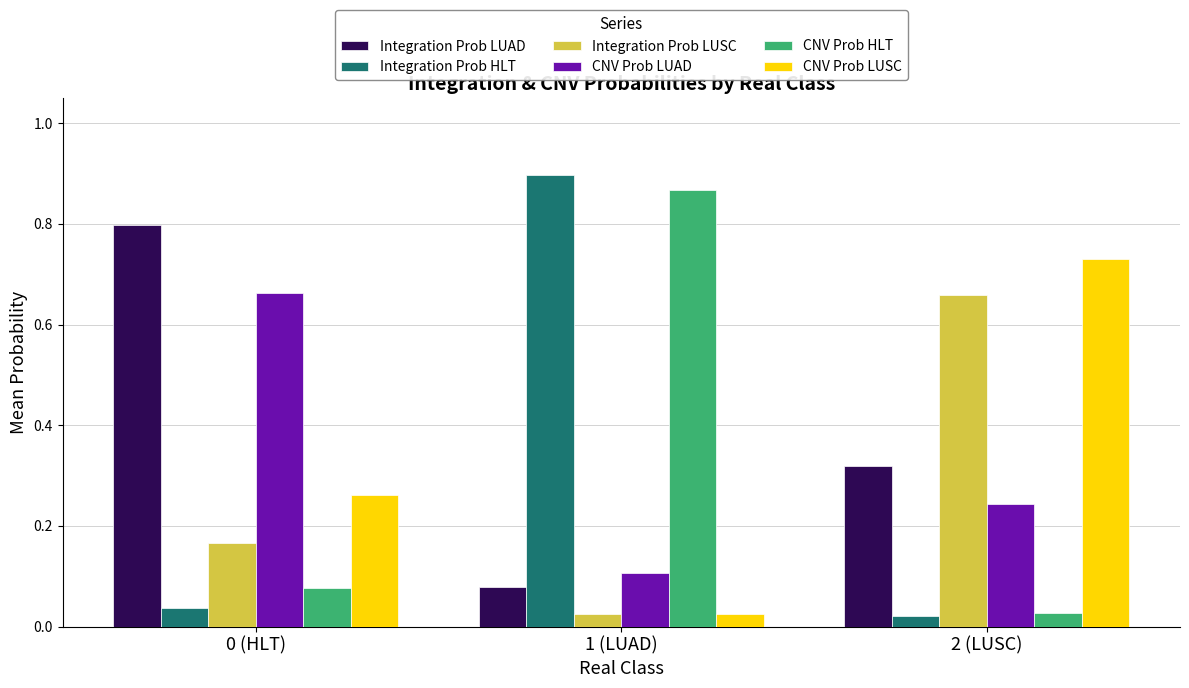

How many bars are there in each group?

6